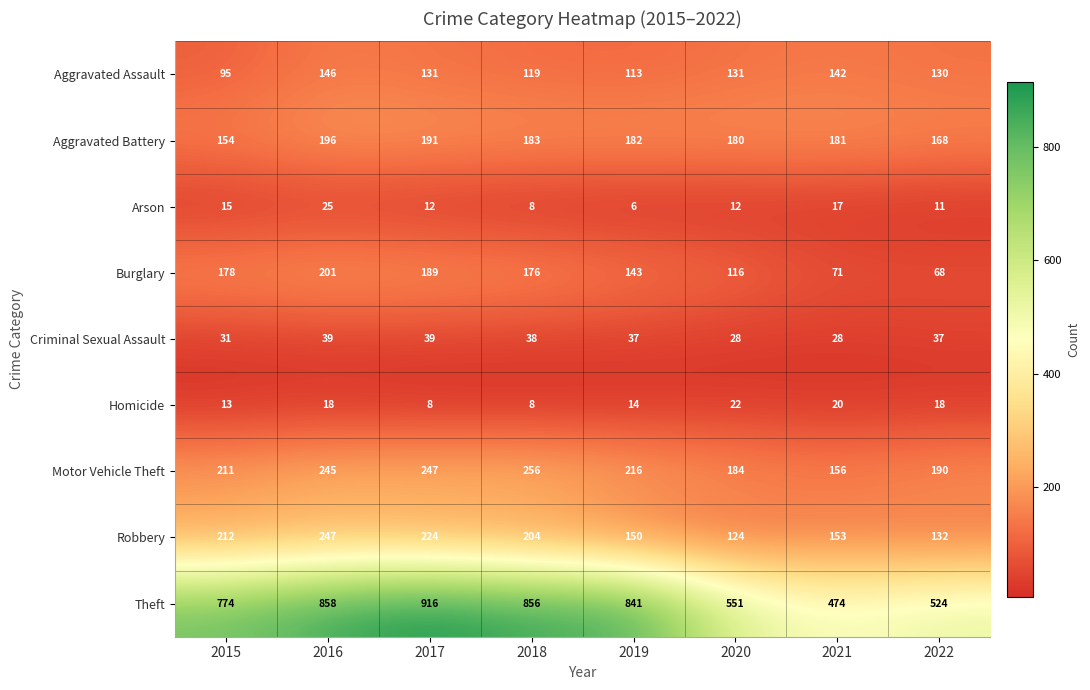

Between 2019 and 2020, which series saw the biggest shift?

Theft